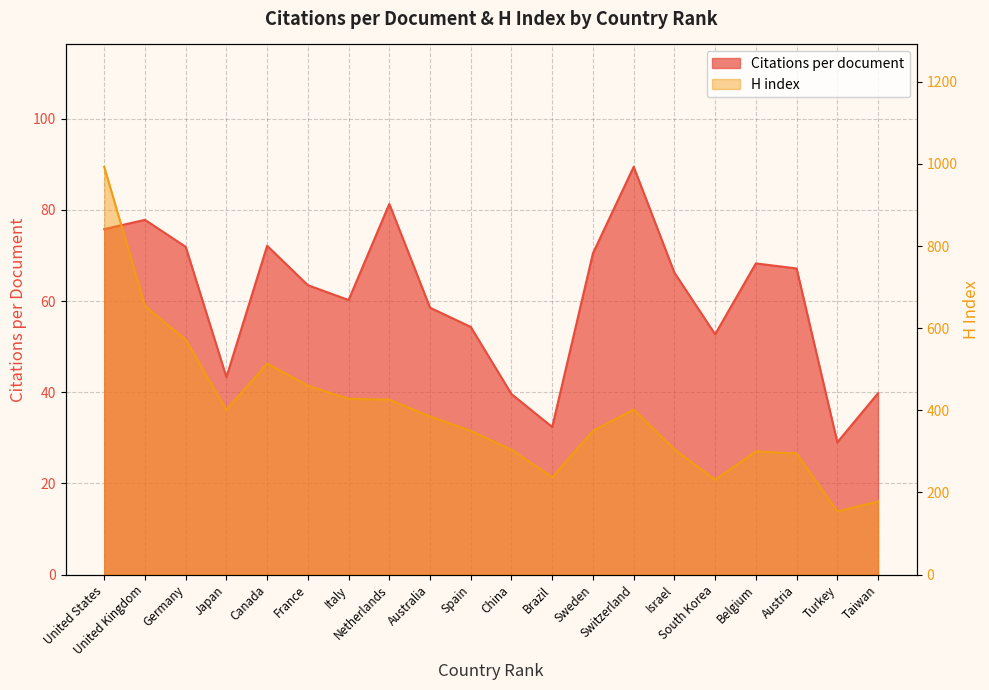

What are all the series names shown in the legend?

Citations per document, H index